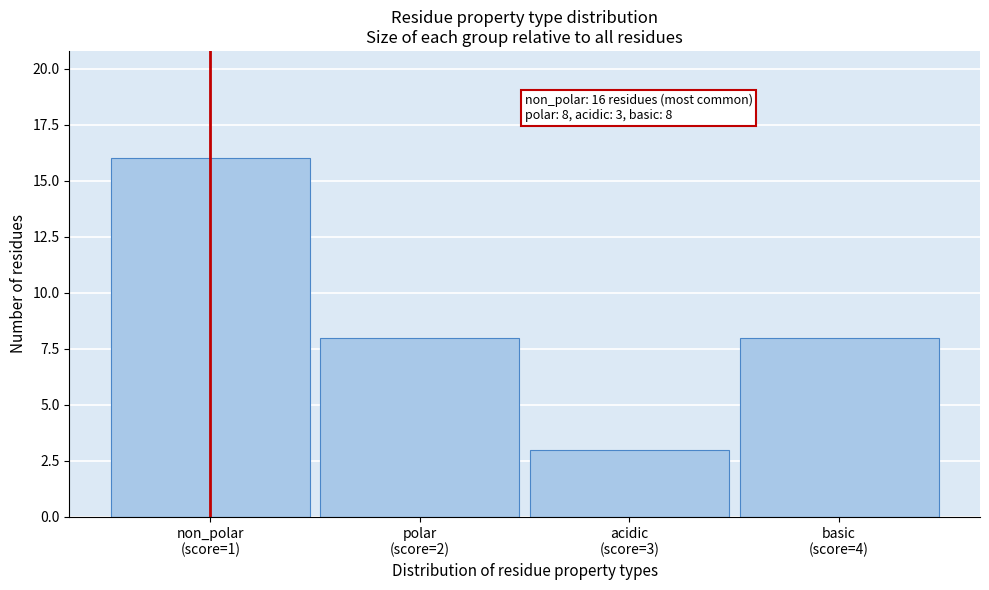

Reading left to right, what are all the values shown in this chart?

16	8	3	8